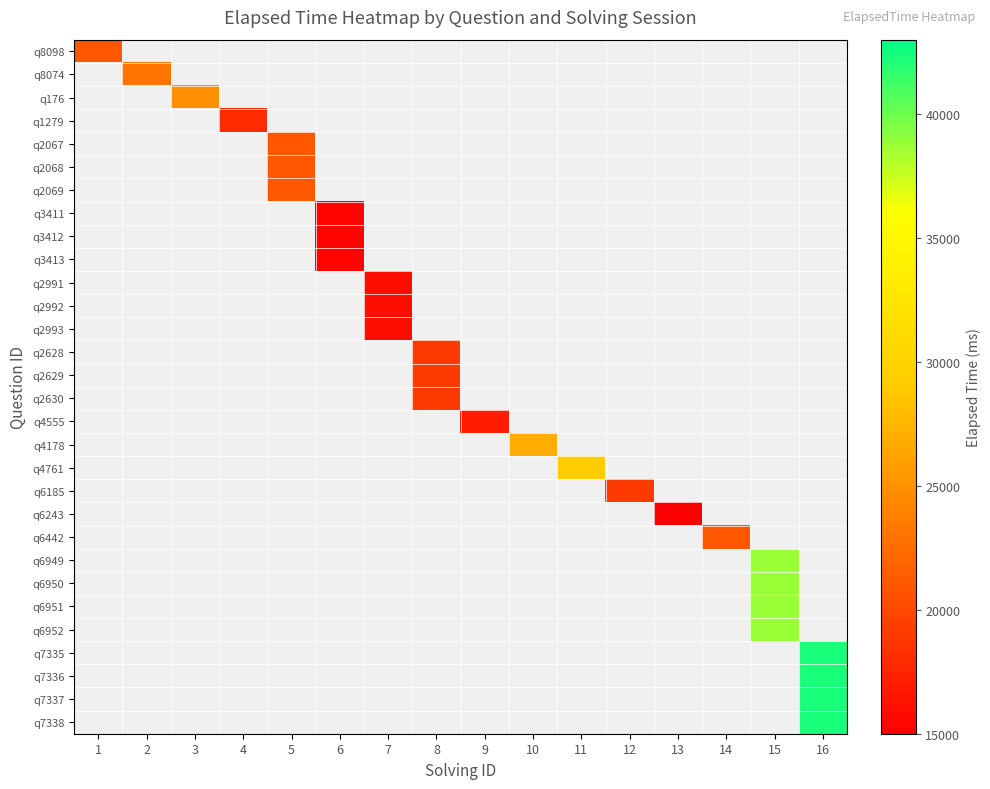

How many values in q2991 are above zero?

1